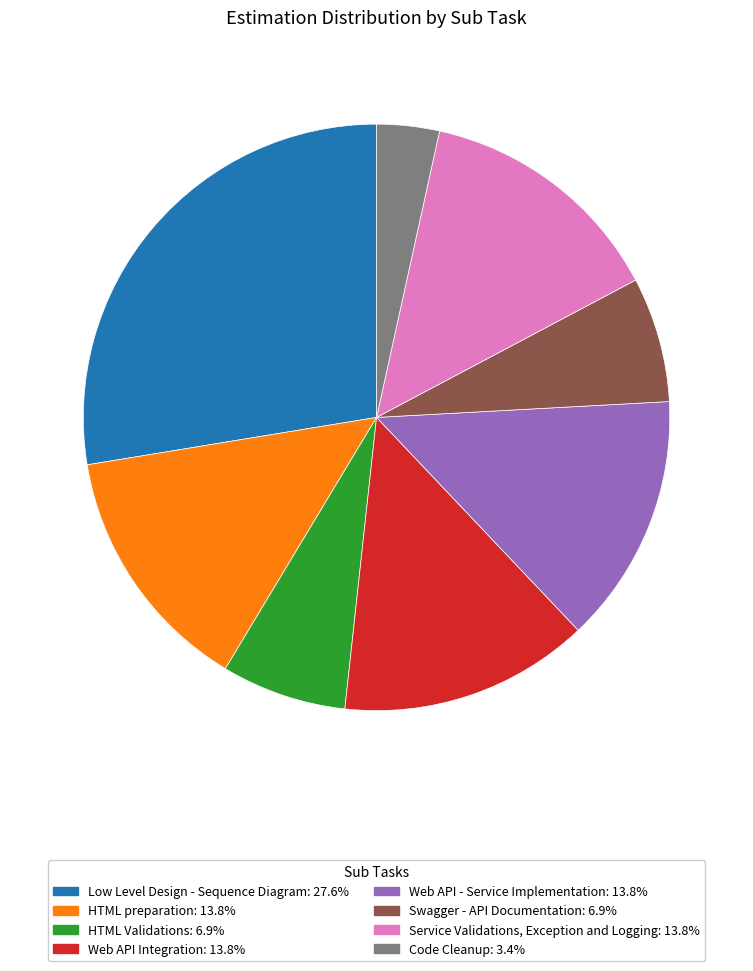

Is it true that Service Validations, Exception and Logging is 14% of the pie?

True